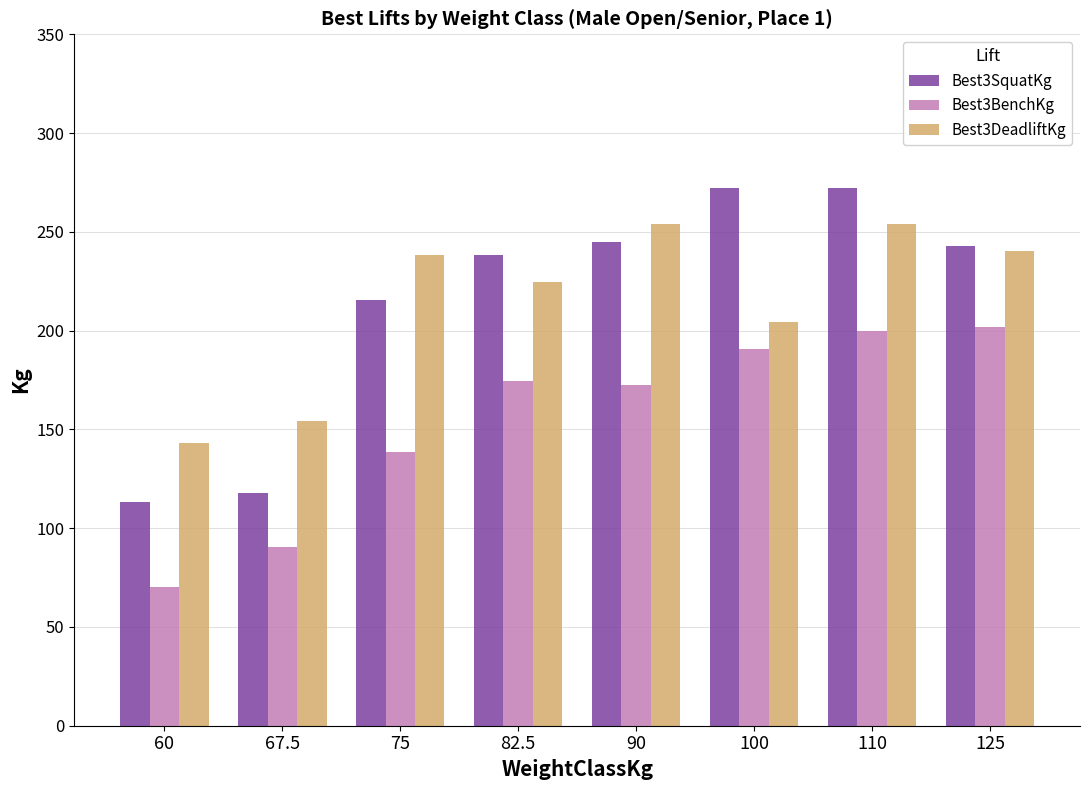

At how many categories does at least one series exceed 214?

6